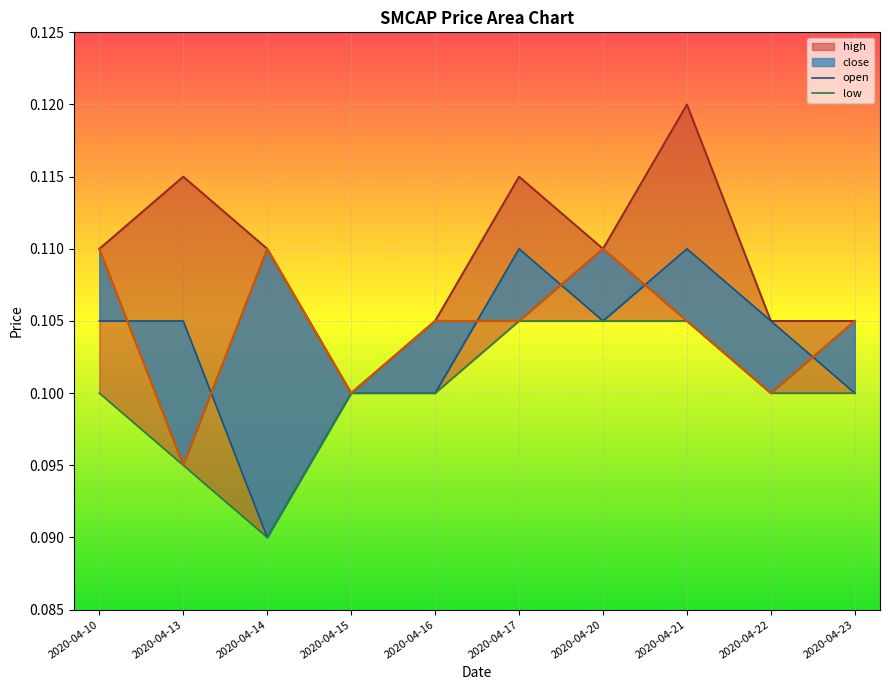

Count the high values in the range 0 to 1.

10